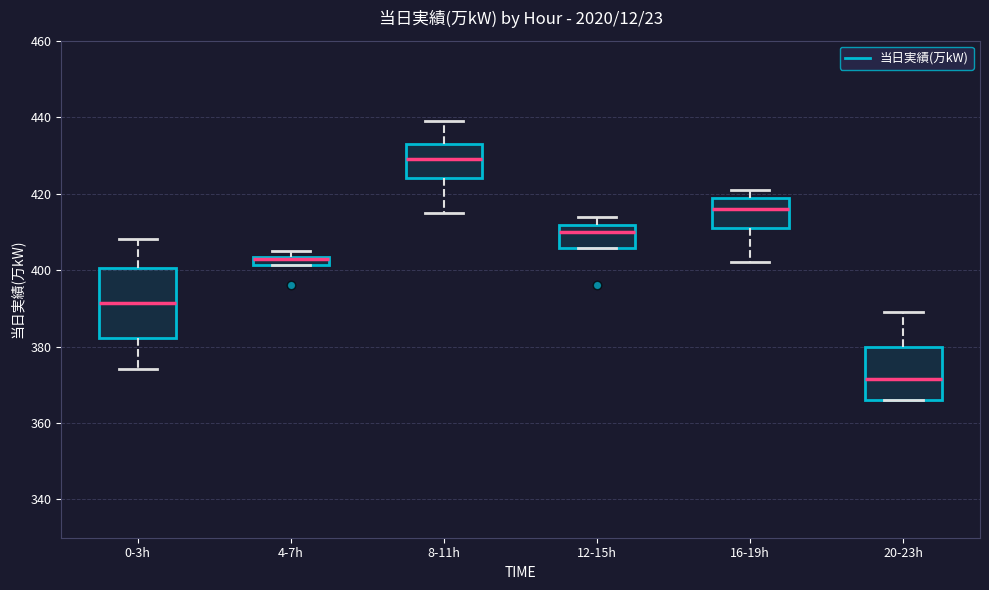

Where is the lower edge of the box for 8-11h on the y-axis? The values are not printed on the chart, so give them approximately, as read against the axis.

424